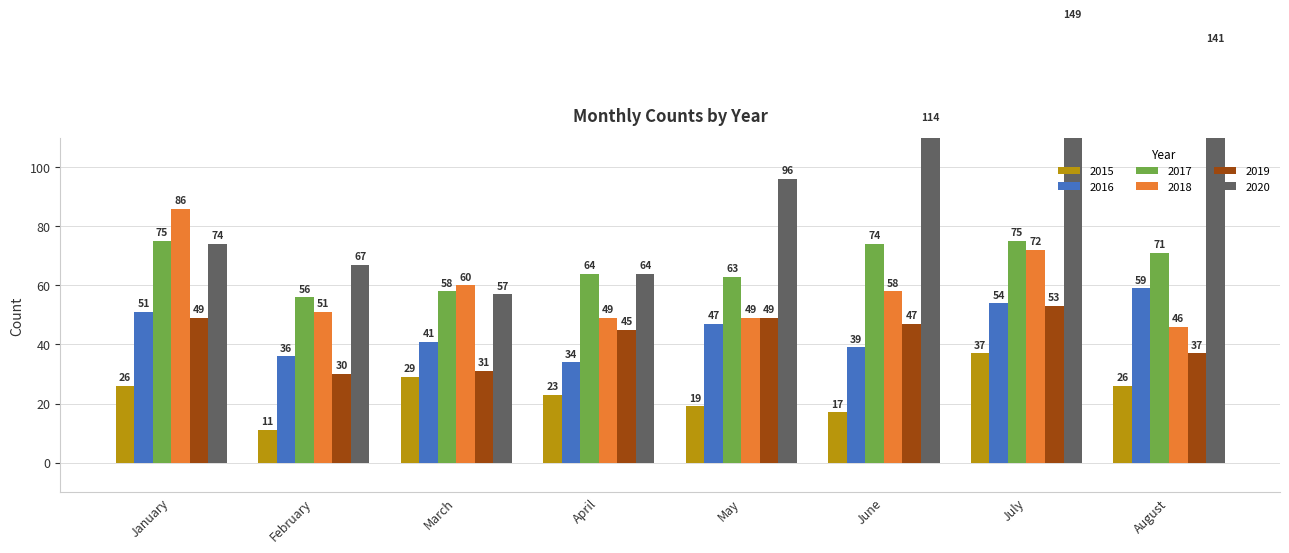

Reading left to right, extract all data points from this chart.

2015: January=26	February=11	March=29	April=23	May=19	June=17	July=37	August=26
2016: January=51	February=36	March=41	April=34	May=47	June=39	July=54	August=59
2017: January=75	February=56	March=58	April=64	May=63	June=74	July=75	August=71
2018: January=86	February=51	March=60	April=49	May=49	June=58	July=72	August=46
2019: January=49	February=30	March=31	April=45	May=49	June=47	July=53	August=37
2020: January=74	February=67	March=57	April=64	May=96	June=114	July=149	August=141